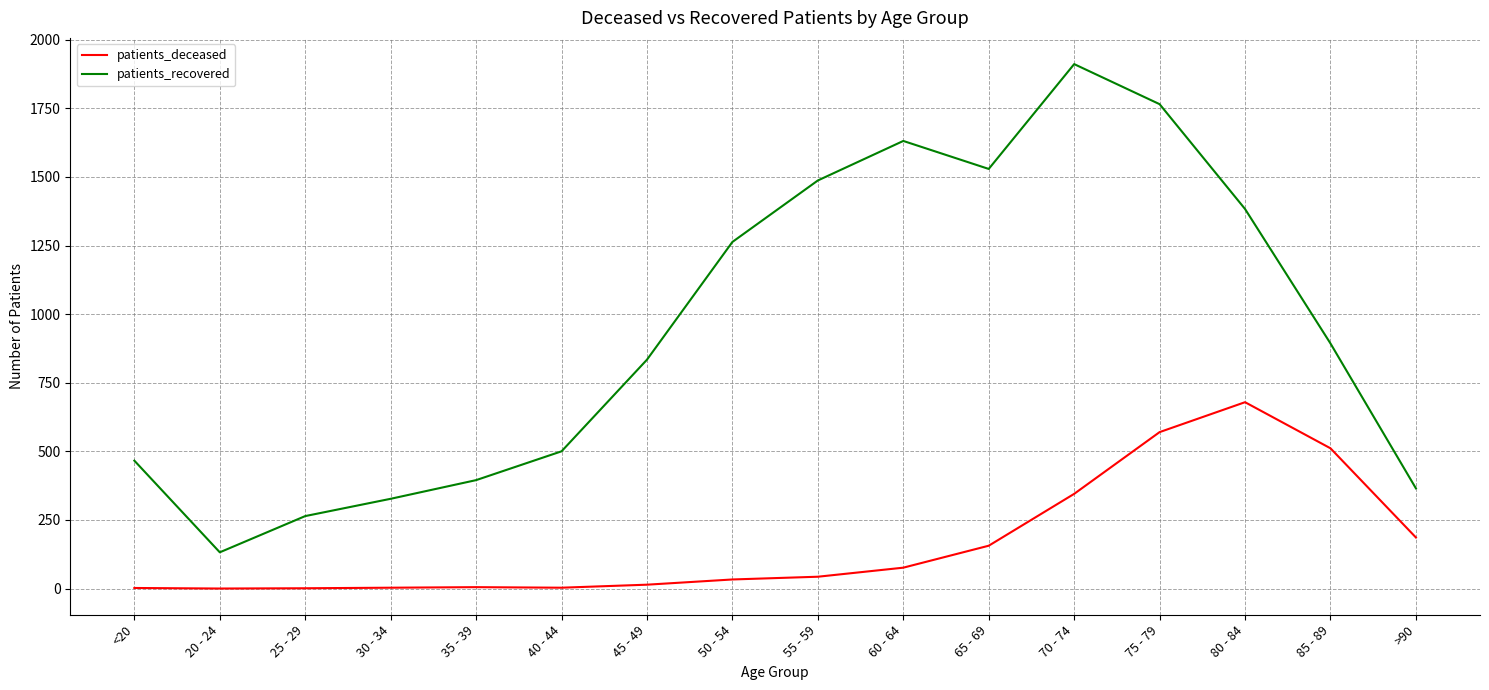

True or false: patients_recovered and patients_deceased intersect in this chart.

False